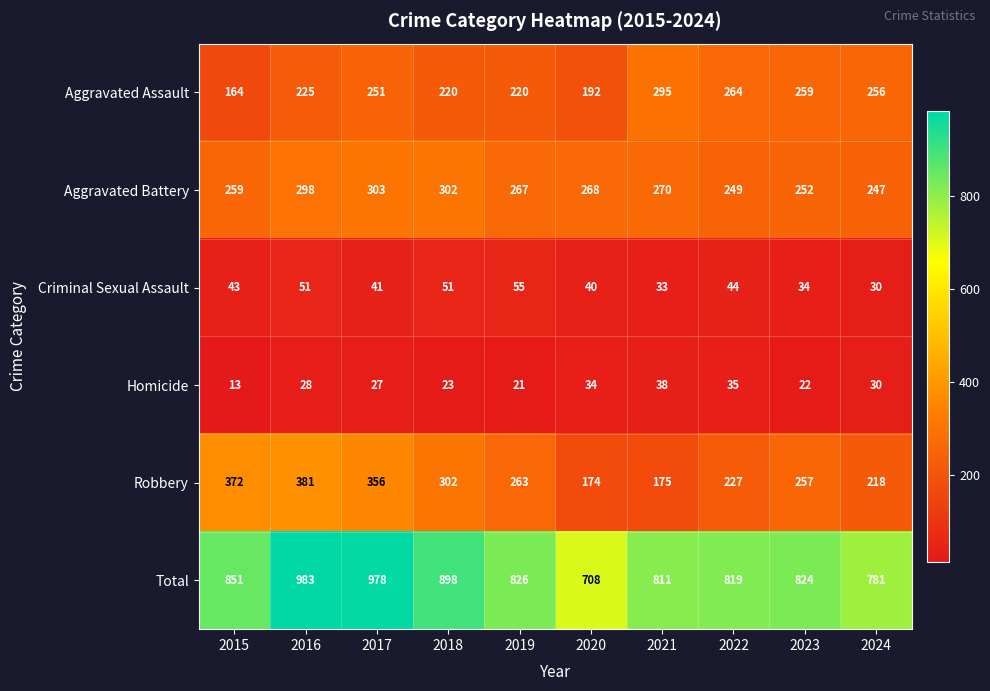

At 2015, list the series in order from smallest to largest.

Homicide, Criminal Sexual Assault, Aggravated Assault, Aggravated Battery, Robbery, Total